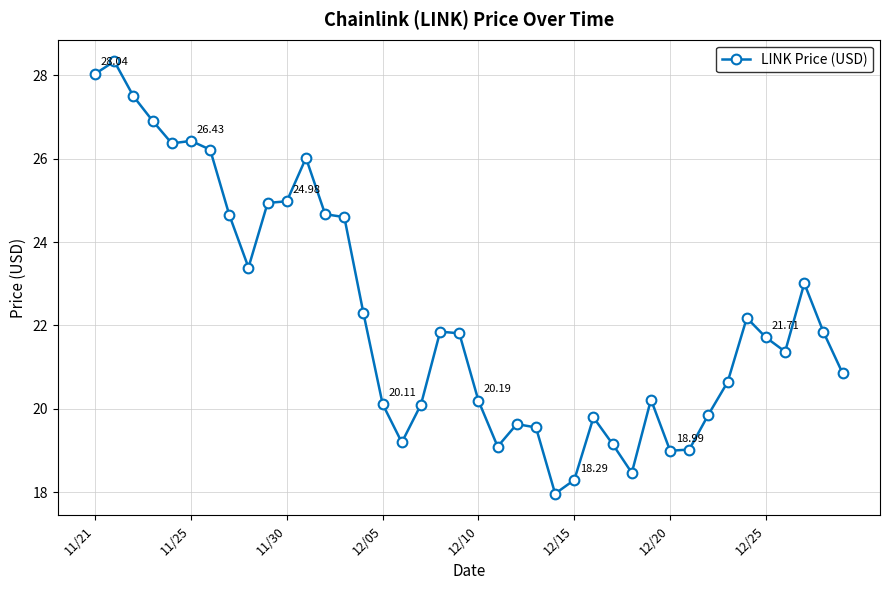

True or false: the data has more than 1 interior local peaks.

True